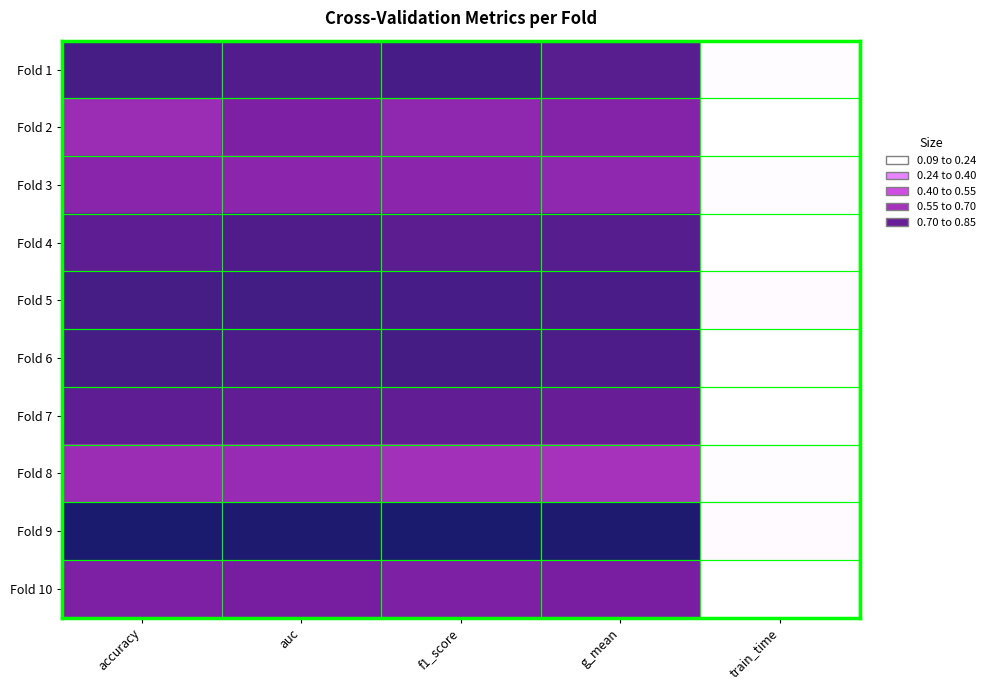

What is the difference between the highest and lowest values at auc?

0.3